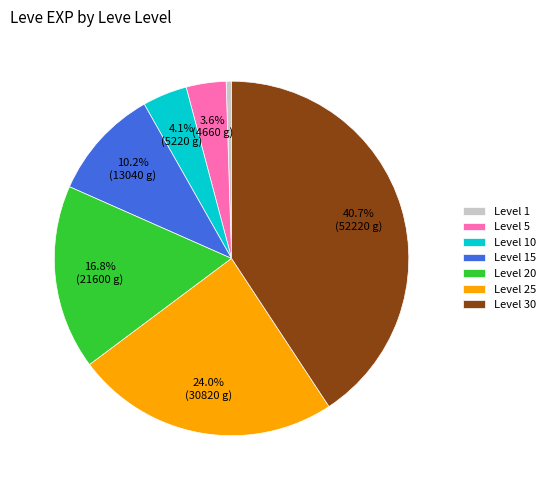

Combined, what portion of the pie is Level 25 and Level 30?

64.8%